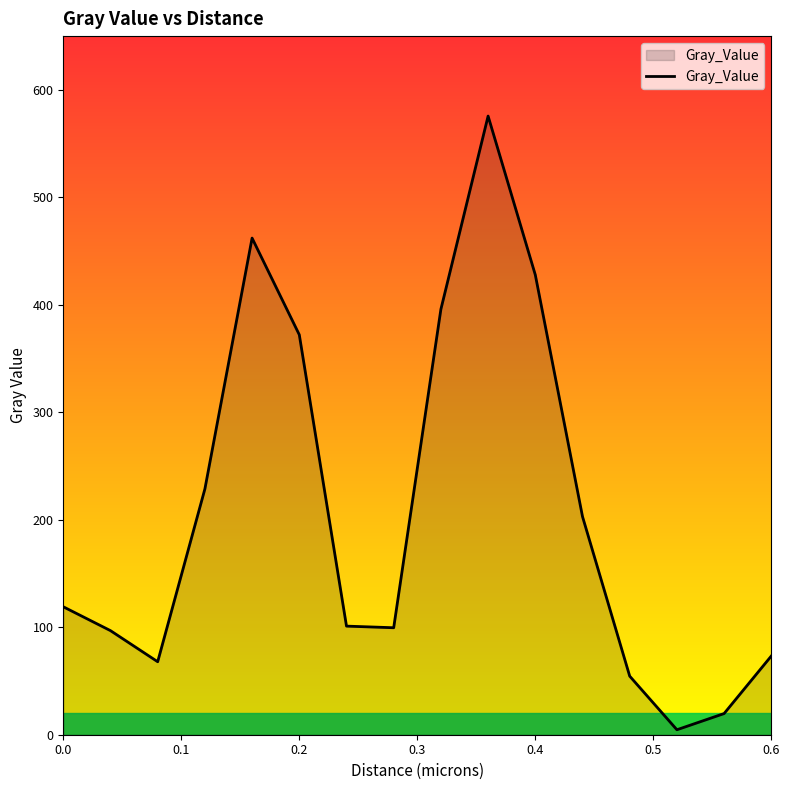

What is the greatest value displayed?

575.6